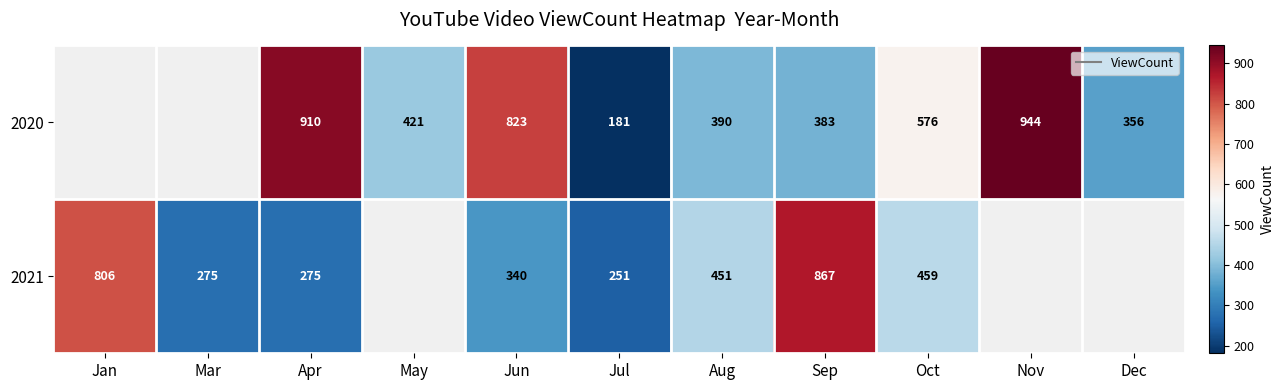

The value of 2021 at Jul is 150.6. True or false?

False